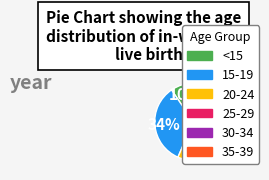

How many slices are in this pie chart?

6